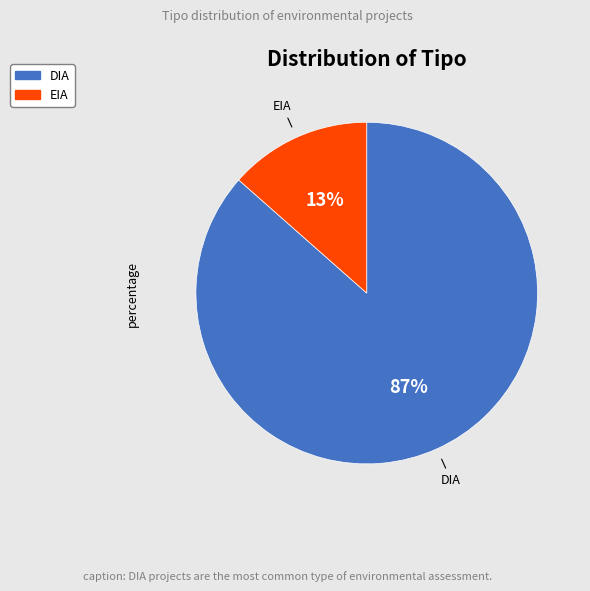

True or false: DIA accounts for 96% of the total.

False